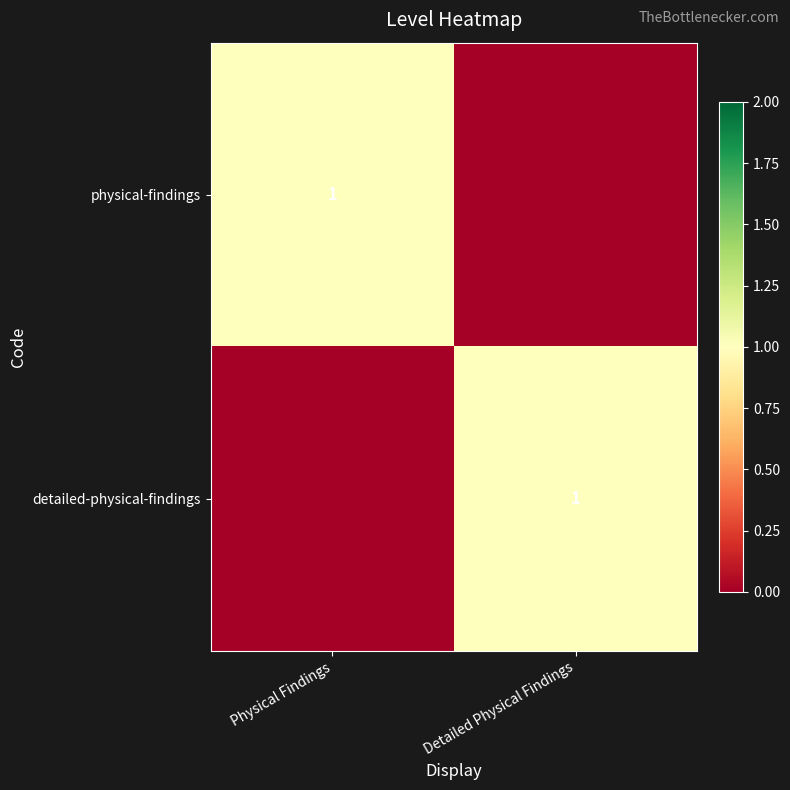

The value of physical-findings at Physical Findings is 1. True or false?

True